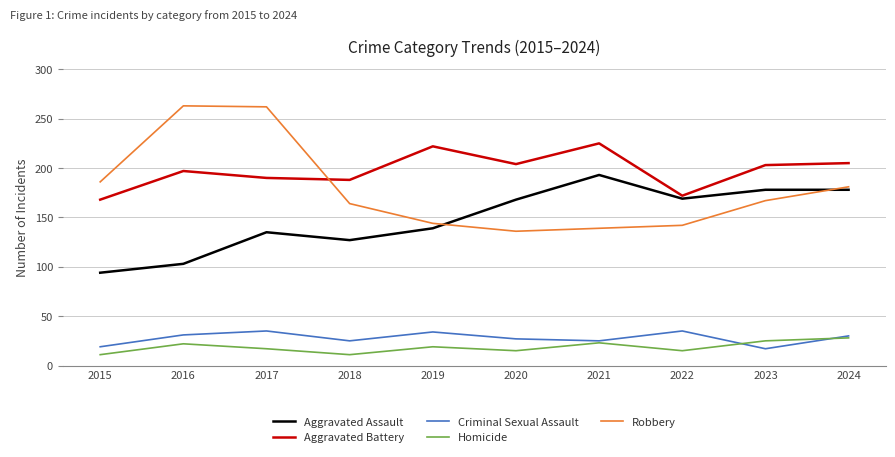

The value of Homicide at 2020 is 15. True or false?

True